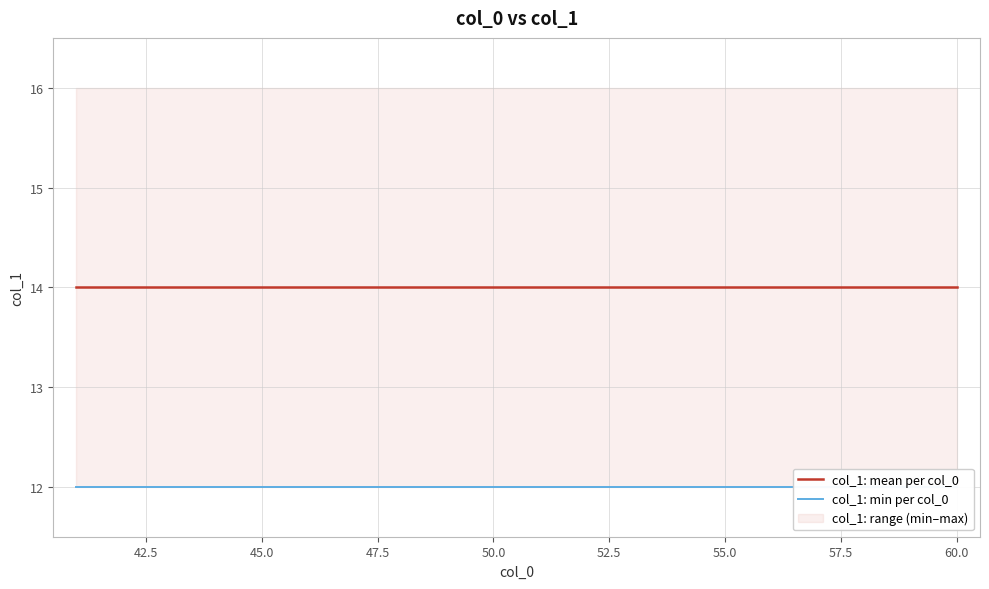

True or false: col_1: min per col_0 has a value of 12 at 55.0.

True